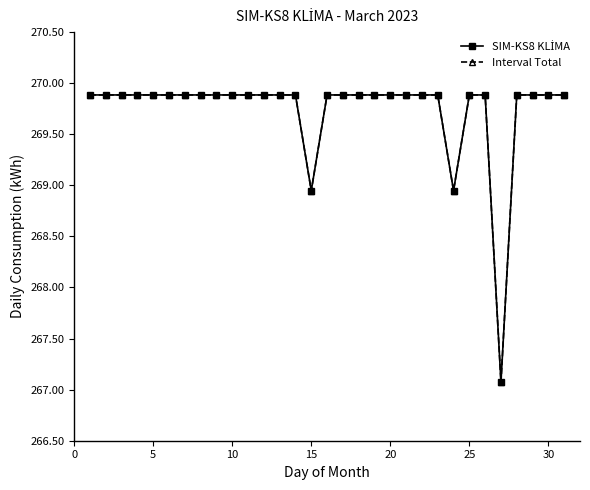

Does the chart display data point markers on the line(s)?

Yes